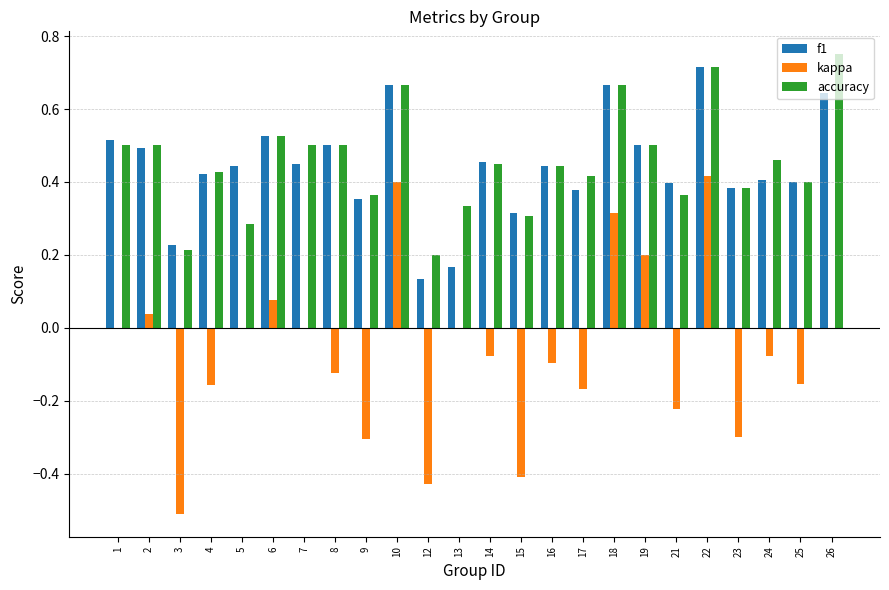

True or false: f1 has a value of 0.4 at 5.

True